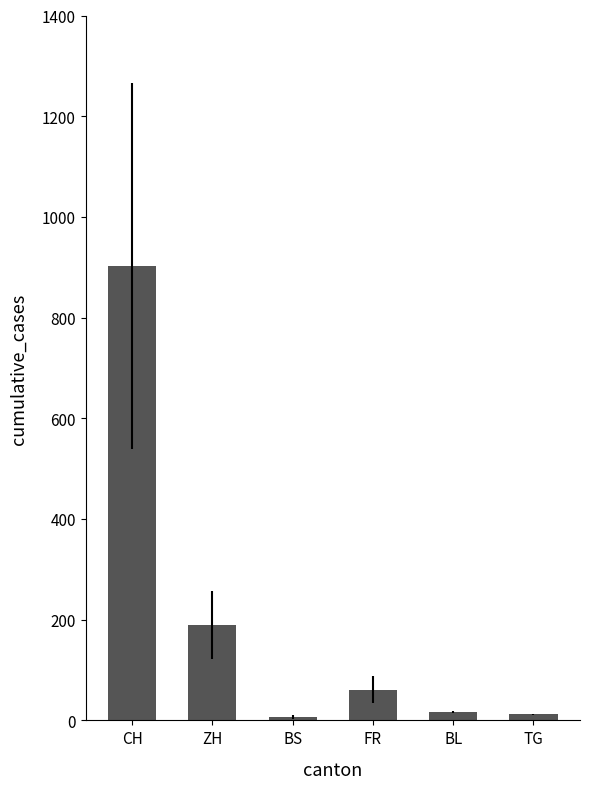

Read the value at FR, to the nearest 100.

100